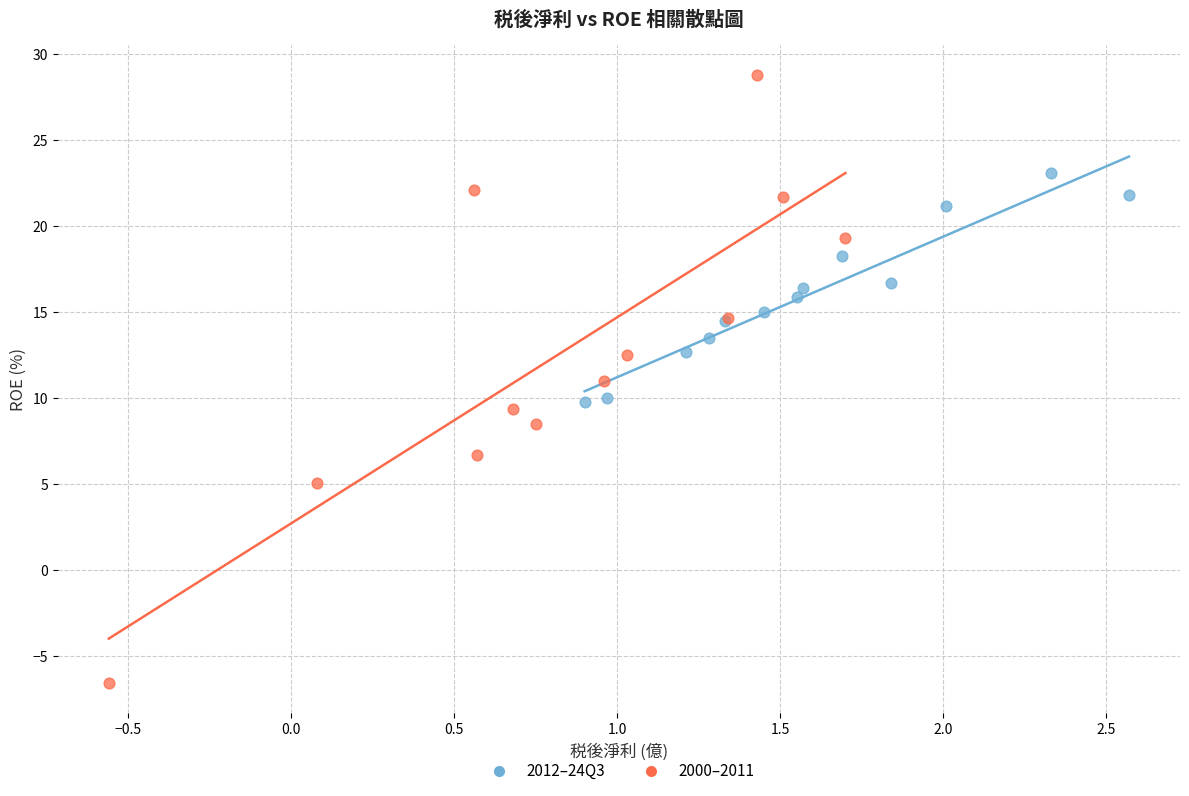

Which series reaches the minimum Y coordinate?

2000–2011